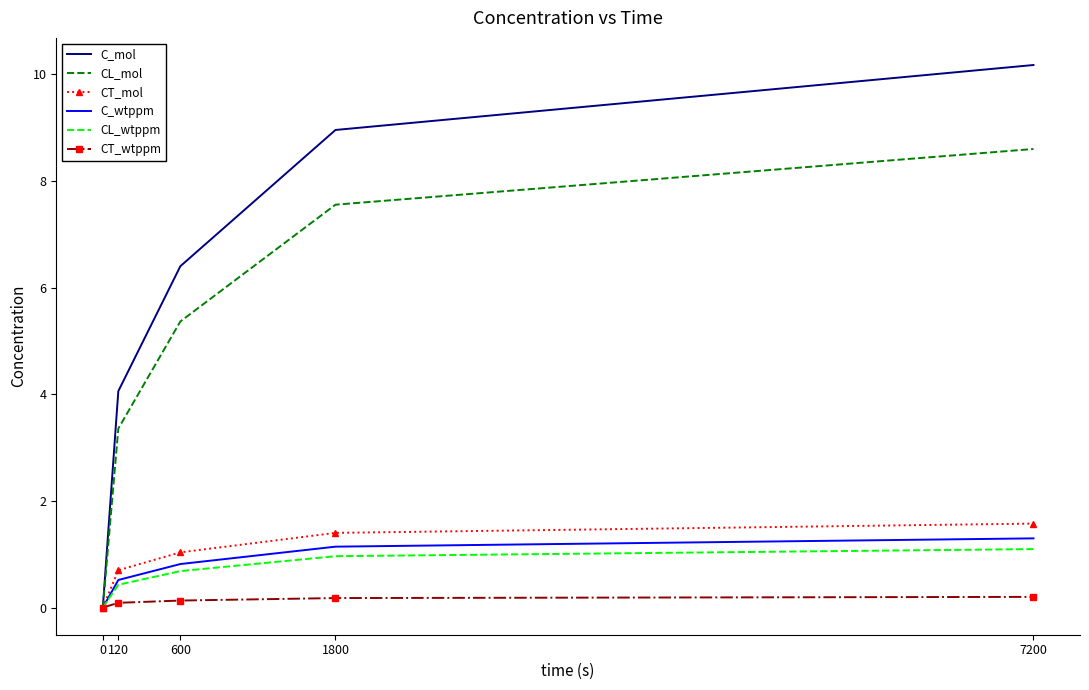

Reading left to right, list all the values displayed in this chart.

C_mol: 0=0.0	120=4.1	600=6.4	1800=9.0	7200=10.2
CL_mol: 0=0.0	120=3.4	600=5.4	1800=7.6	7200=8.6
CT_mol: 0=0.0	120=0.7	600=1.0	1800=1.4	7200=1.6
C_wtppm: 0=0.0	120=0.5	600=0.8	1800=1.1	7200=1.3
CL_wtppm: 0=0.0	120=0.4	600=0.7	1800=1.0	7200=1.1
CT_wtppm: 0=0.0	120=0.1	600=0.1	1800=0.2	7200=0.2